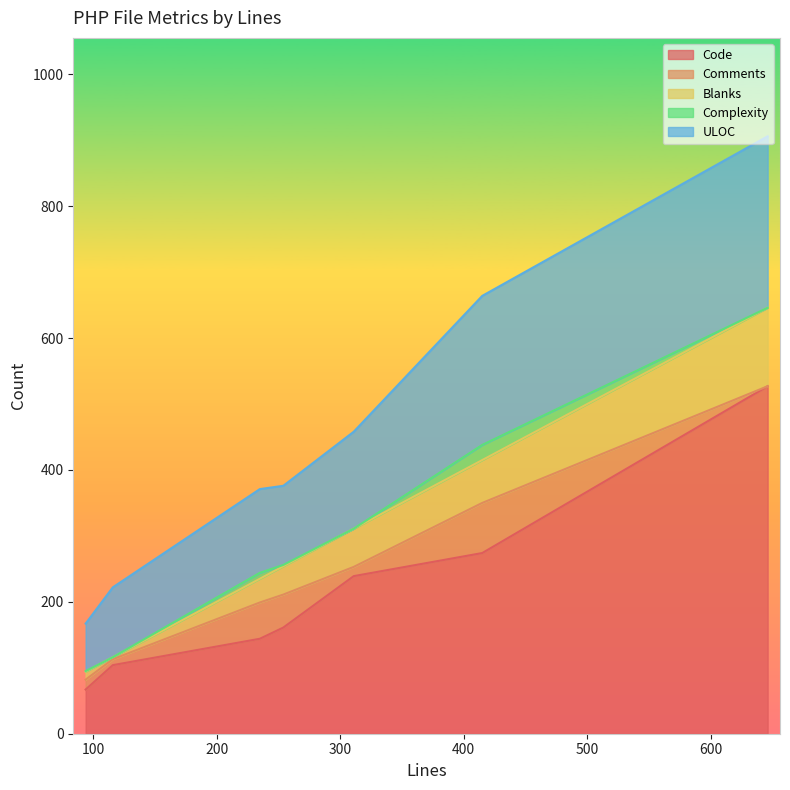

What is the maximum value for Code?

527